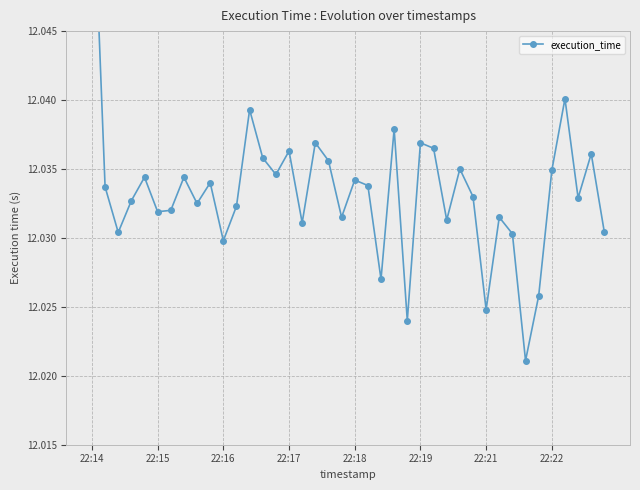

What is the label of the 18th point from the right?

22